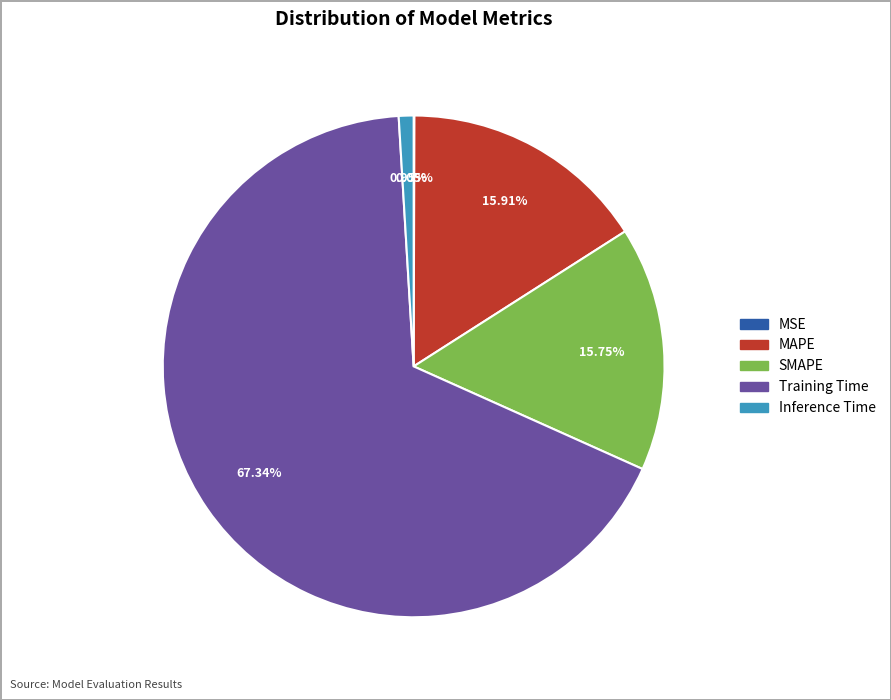

Which has a higher value, Inference Time or MAPE?

MAPE